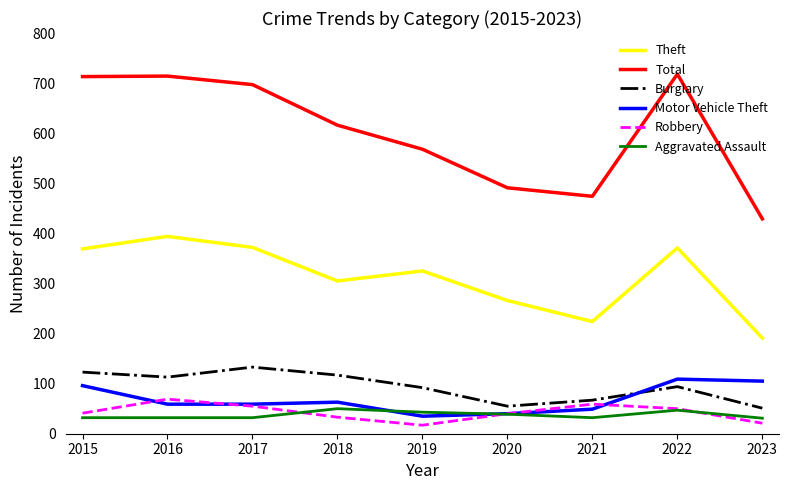

In Theft, how many points are higher than both neighbors (excluding endpoints)?

3